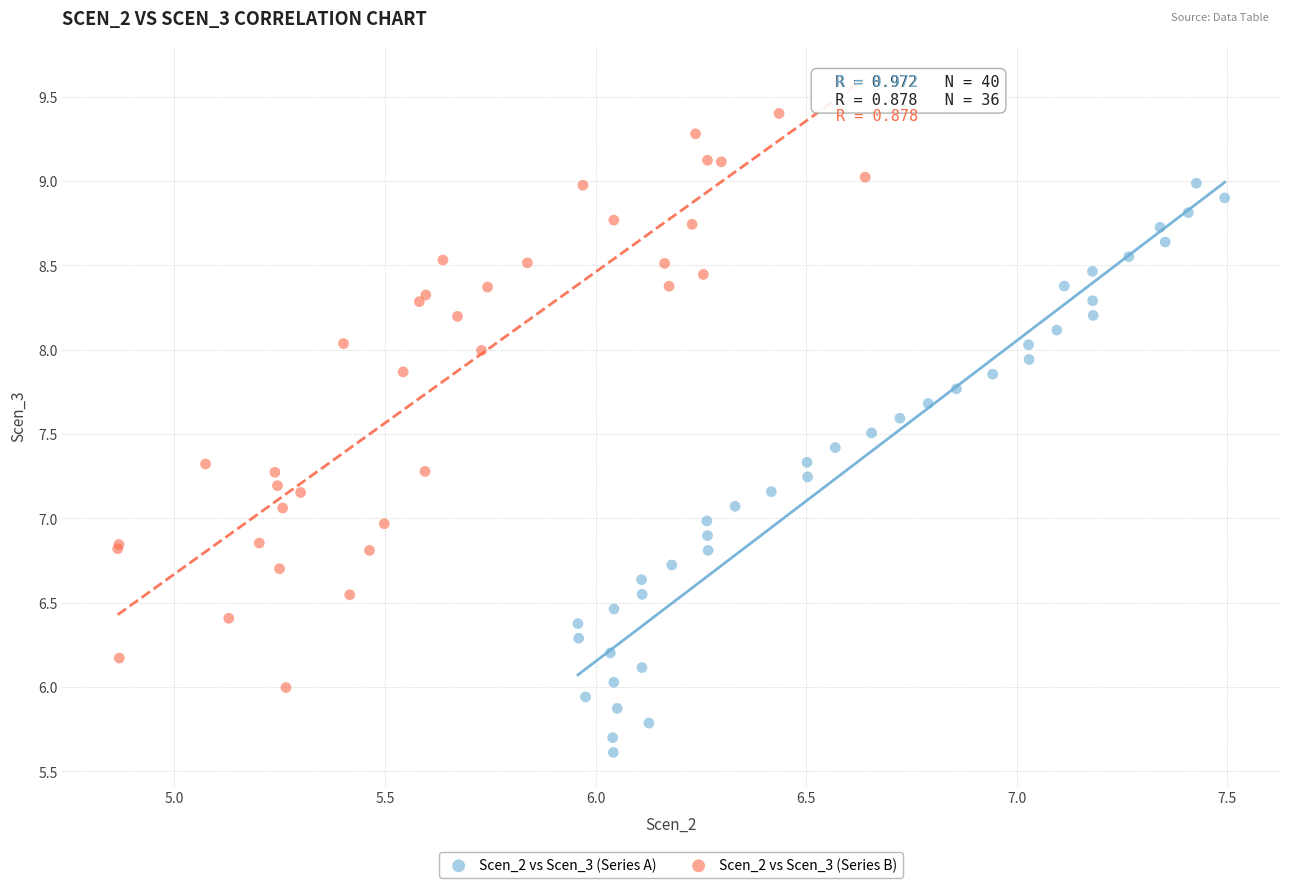

Which series reaches the maximum Y coordinate?

Scen_2 vs Scen_3 (Series B)